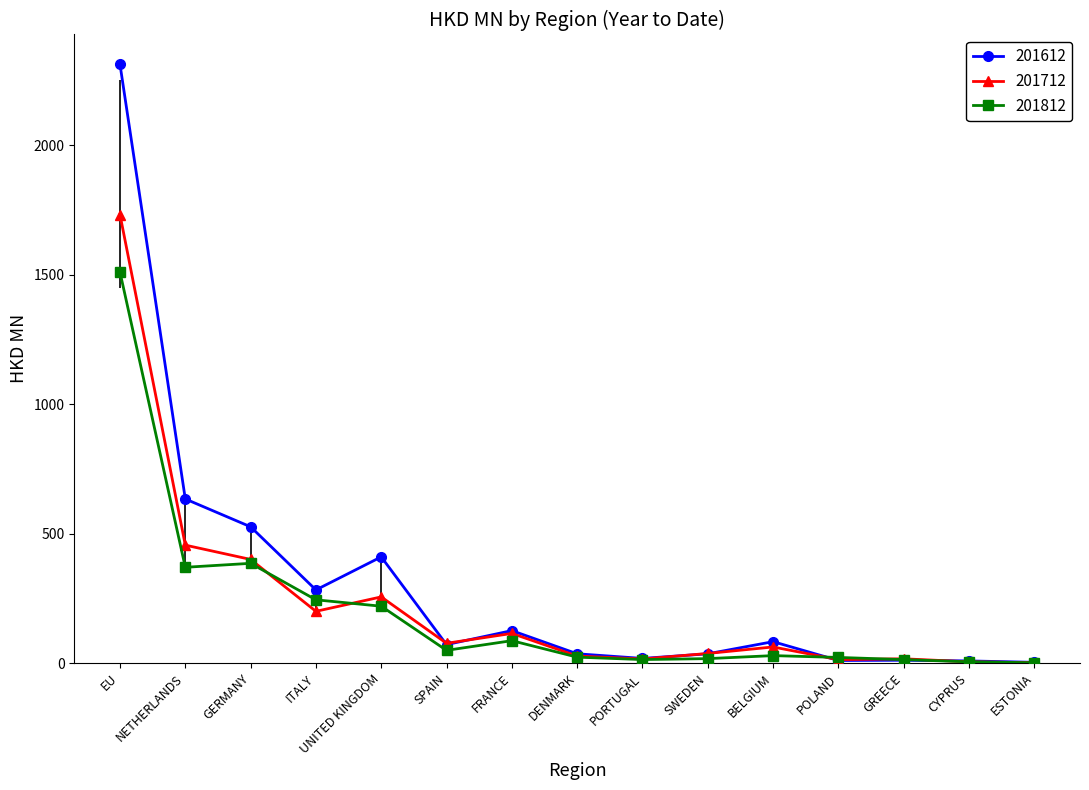

Rank the series by their maximum value, from highest to lowest.

201612, 201712, 201812